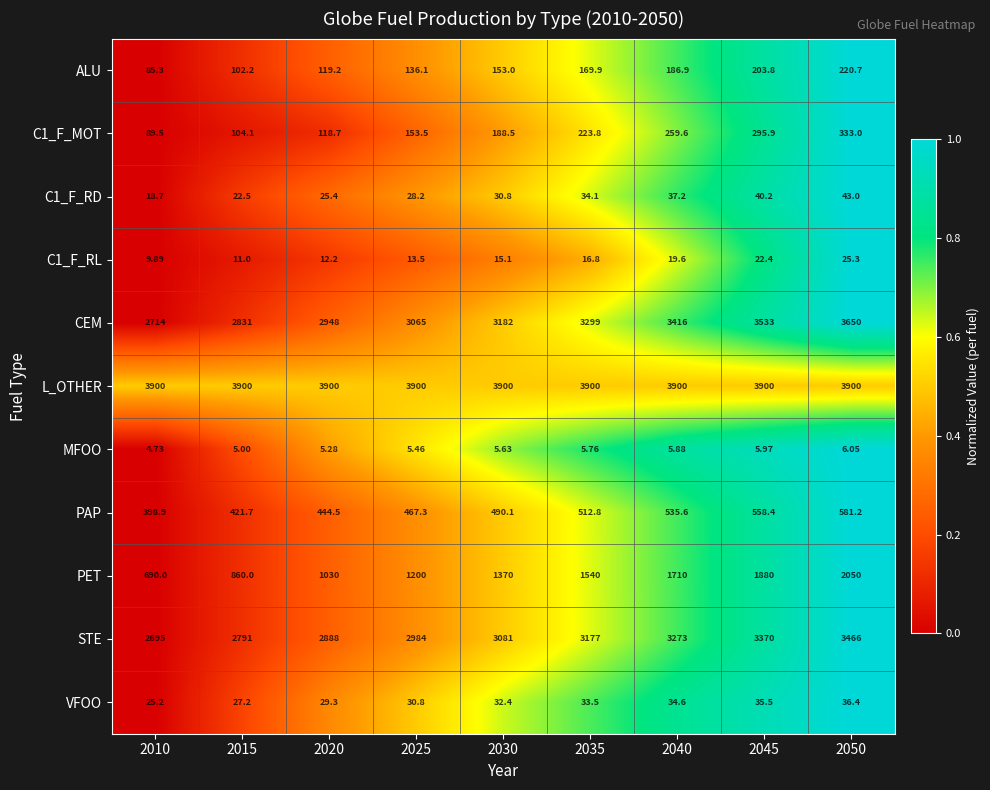

Which series has the largest total across all categories?

L_OTHER